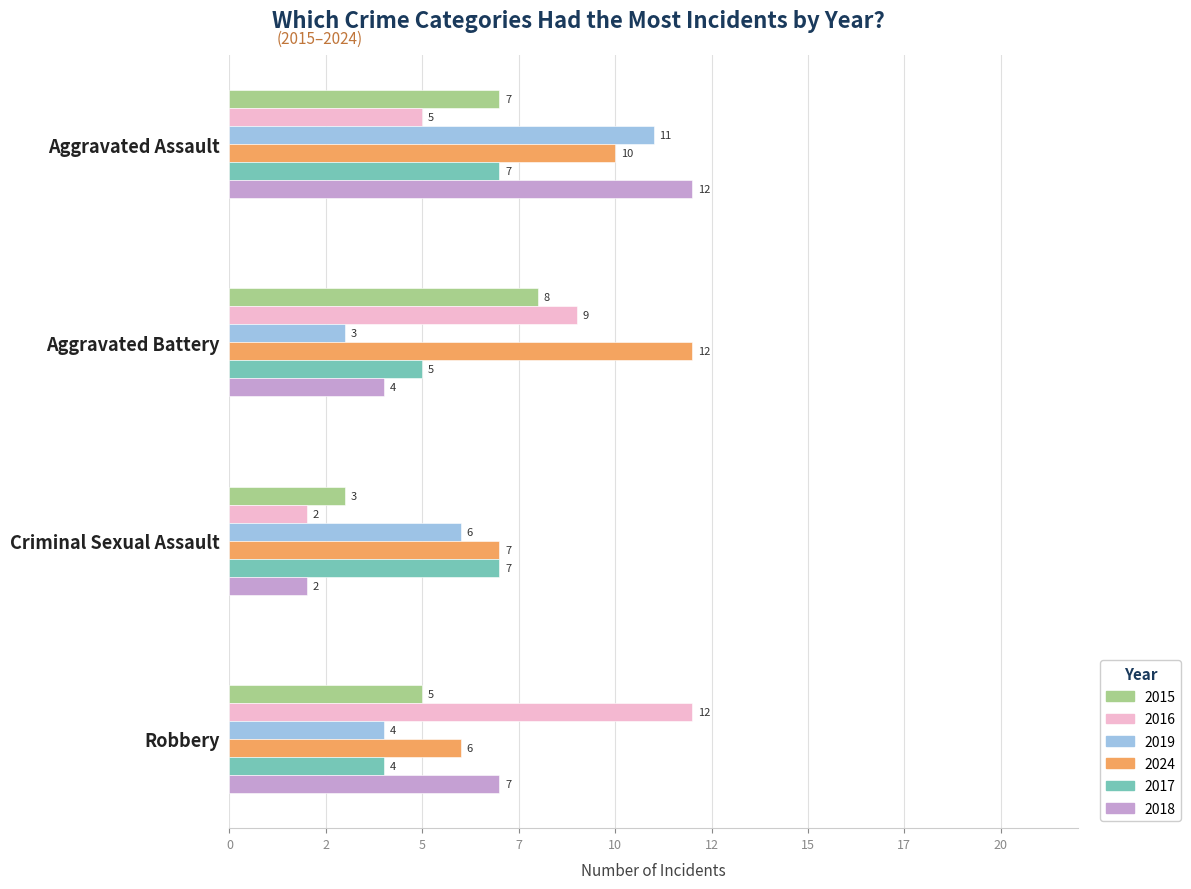

Reading left to right, extract all data points from this chart.

2015: 7	8	3	5
2016: 5	9	2	12
2019: 11	3	6	4
2024: 10	12	7	6
2017: 7	5	7	4
2018: 12	4	2	7